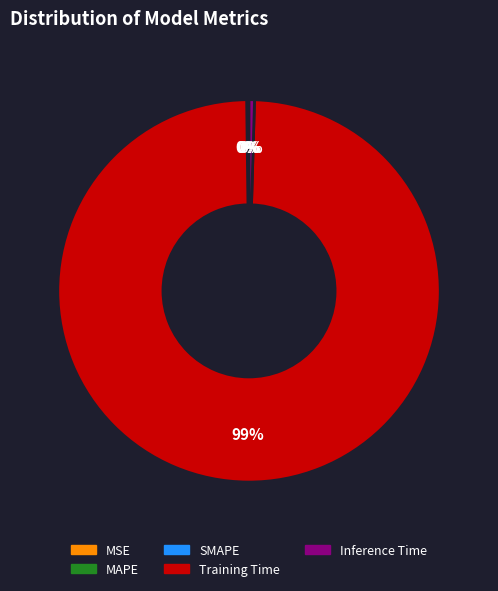

Do Inference Time and Training Time together represent more than half of the pie?

Yes